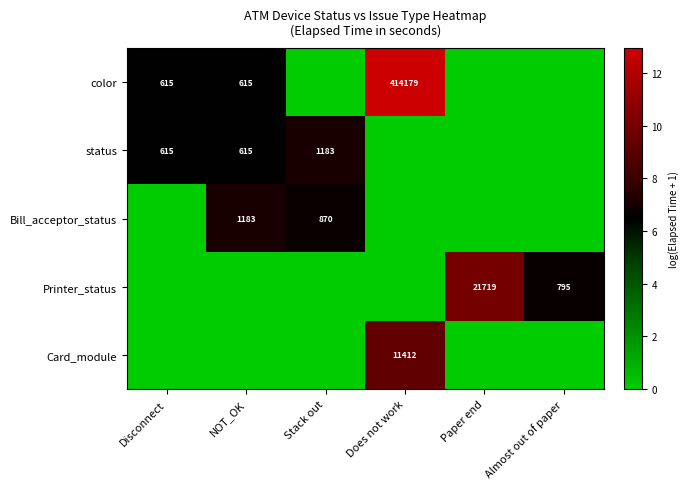

The Bill_acceptor_status series shows 1183 at NOT_OK. True or false?

True